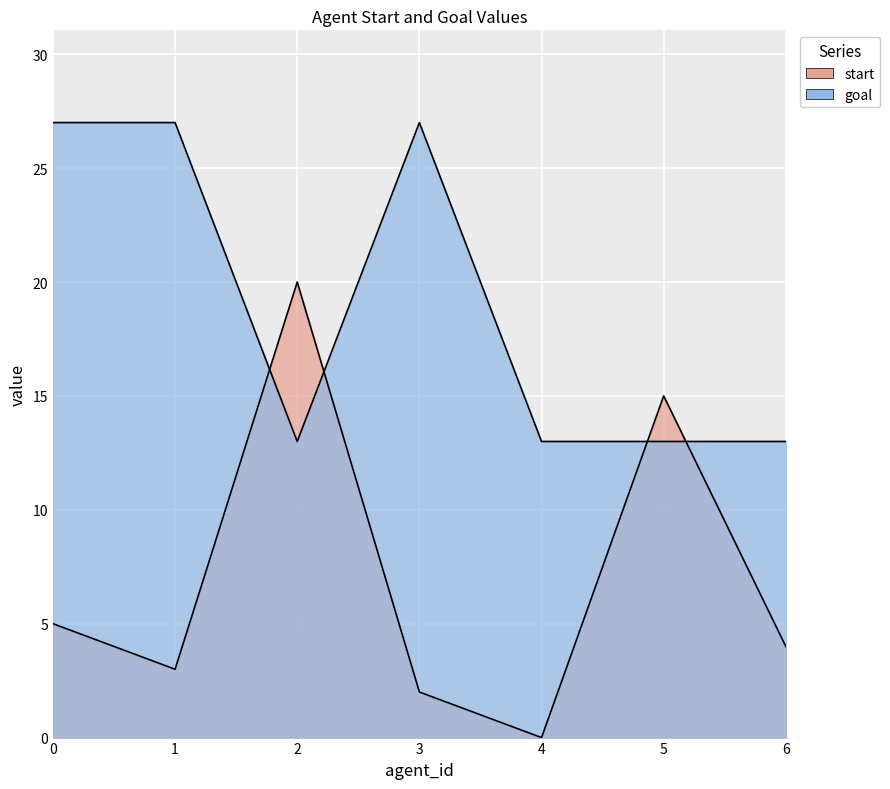

At 1, list the series in order from largest to smallest.

goal, start